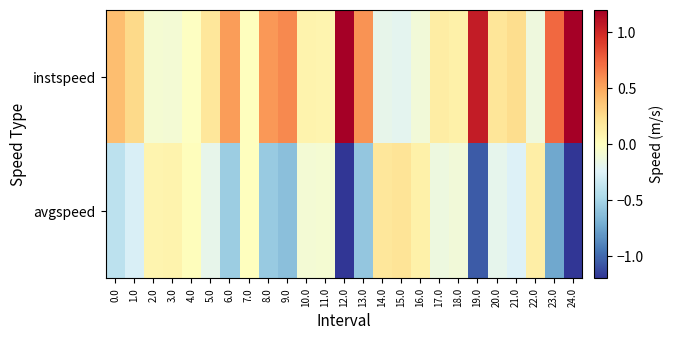

List the series in order of their peak value, highest first.

instspeed, avgspeed